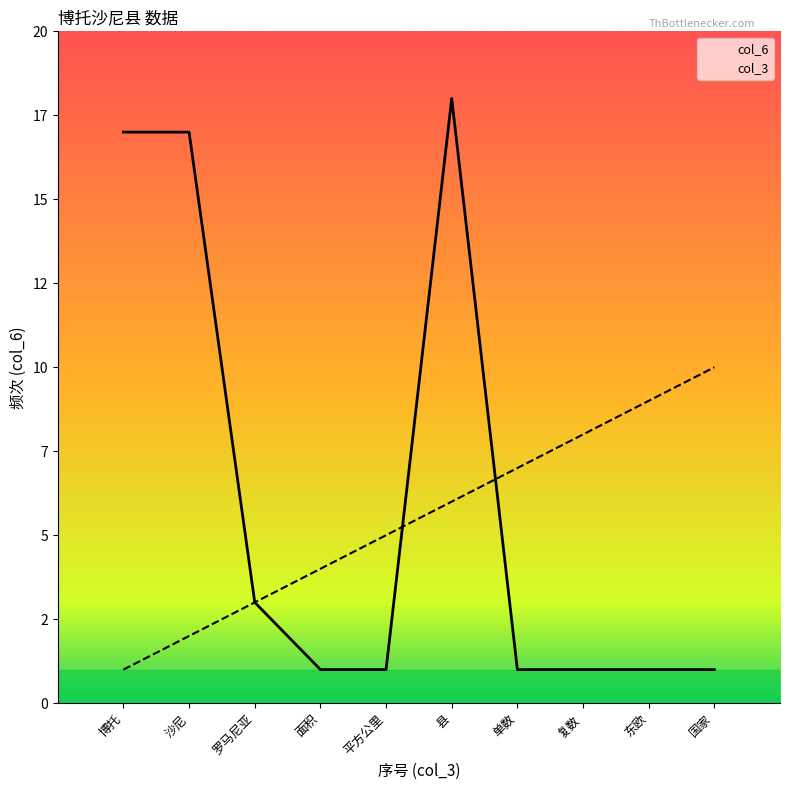

What position from the left is 罗马尼亚?

3